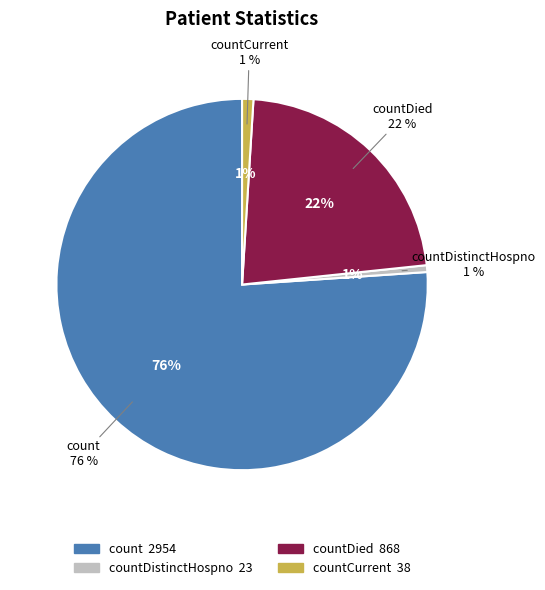

Is there any slice that represents more than half of the pie?

Yes